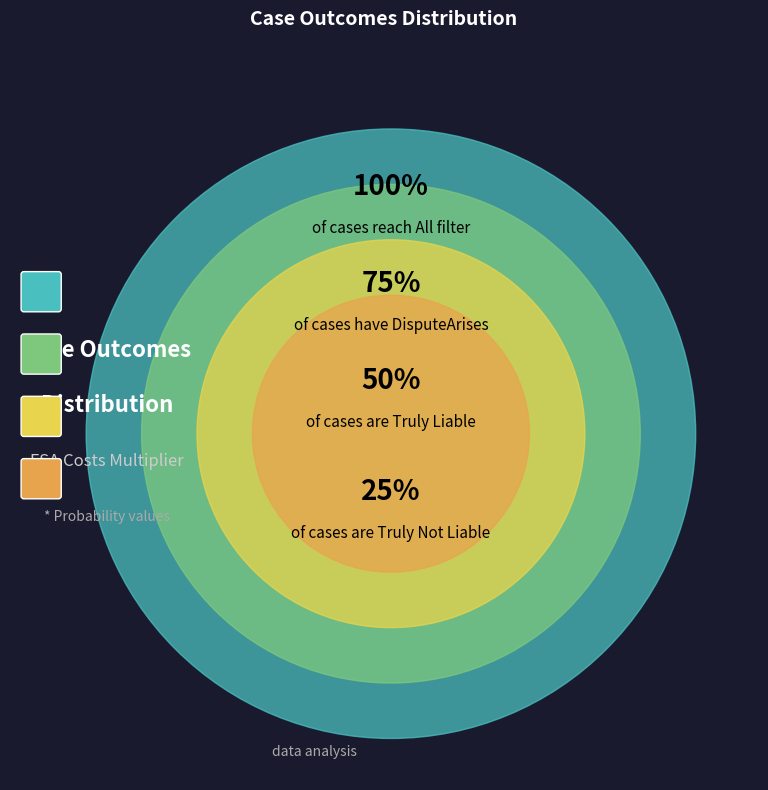

Is All the majority of the pie?

No